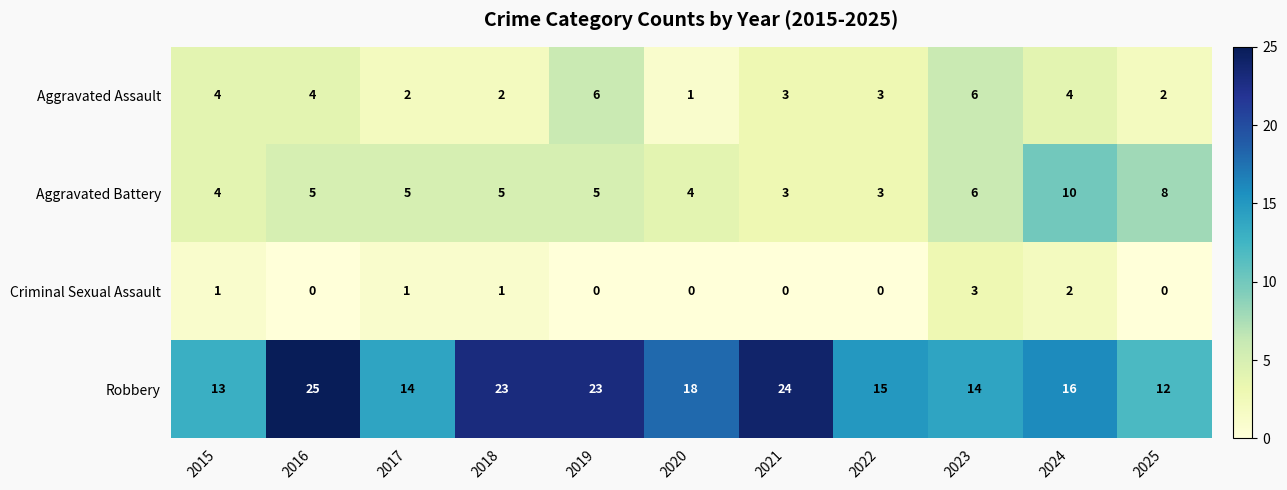

At how many categories does at least one series exceed 4?

11